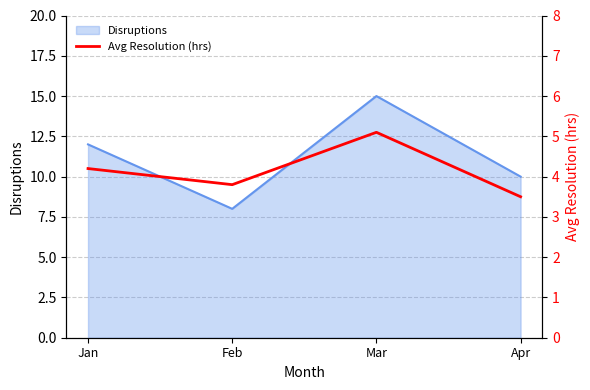

How many interior local valleys (lower than both neighbors) does the data have?

1